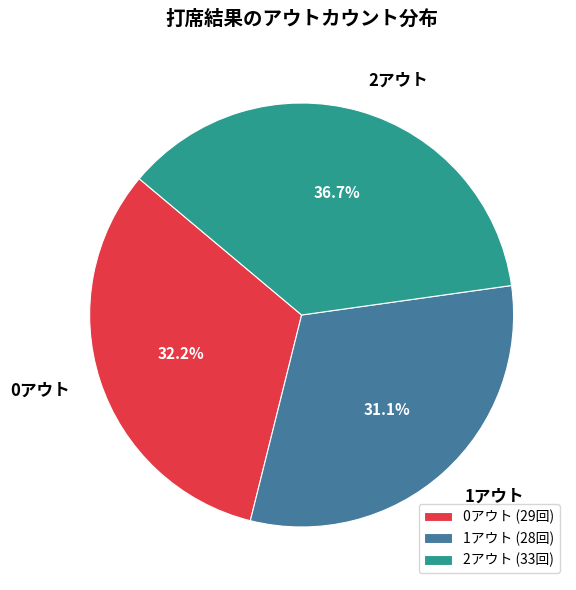

To the nearest percent, what is the difference between the largest and smallest slice percentages?

6%